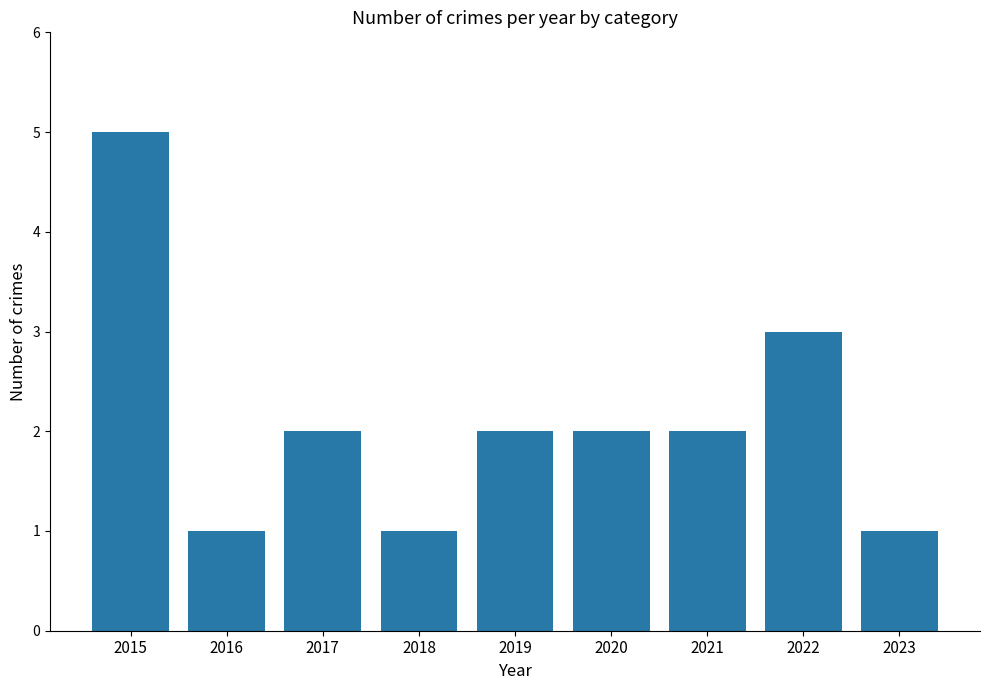

What is the approximate value at 2016?

1